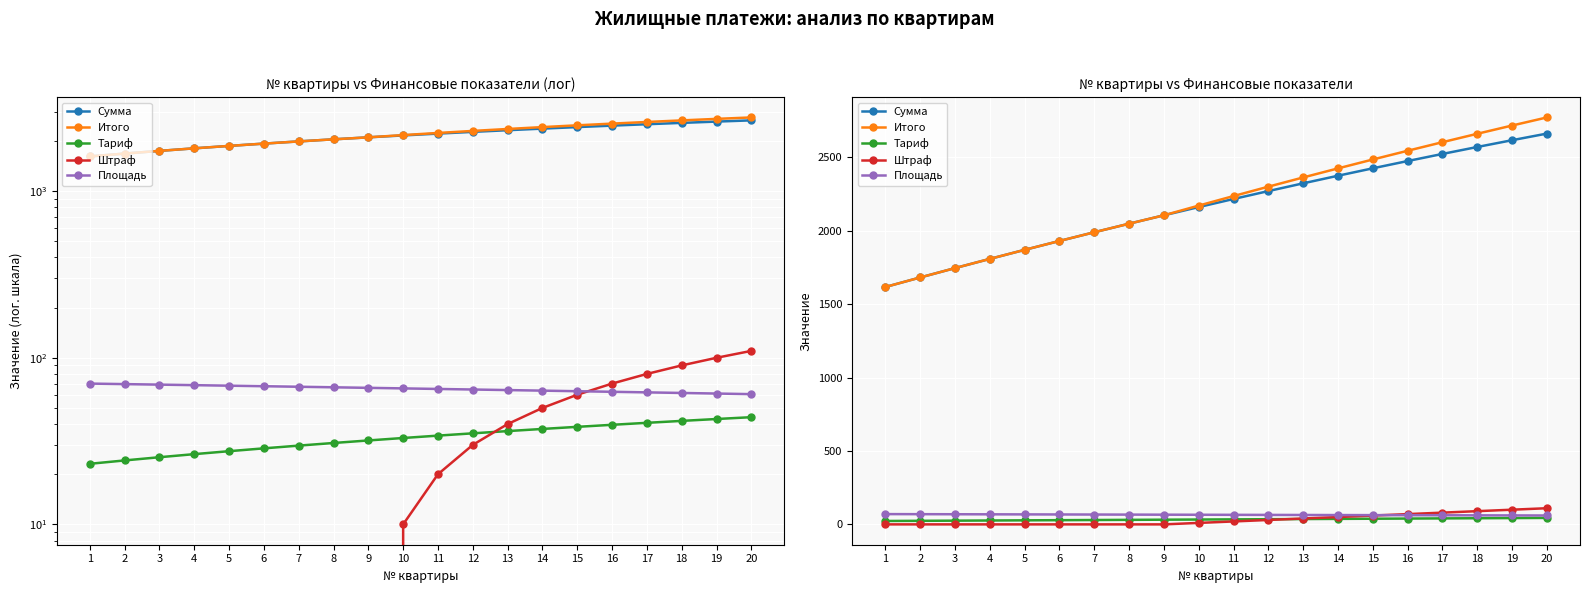

What is the spread (max minus min) of values at 16?

2505.4